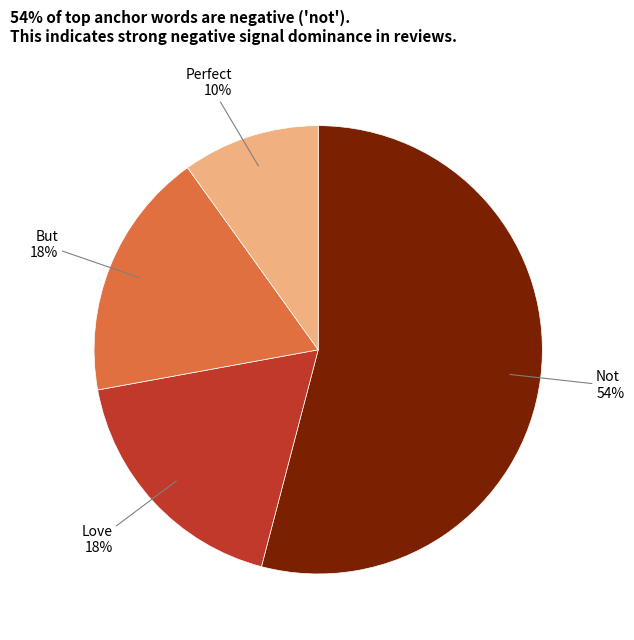

Does any single category account for the majority?

Yes